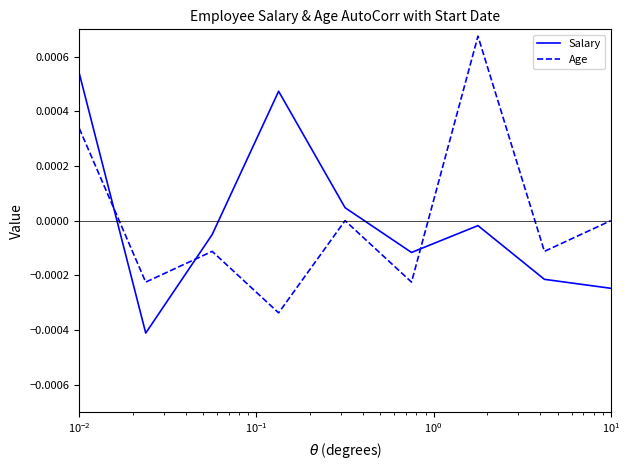

How many lines are shown in the chart?

2